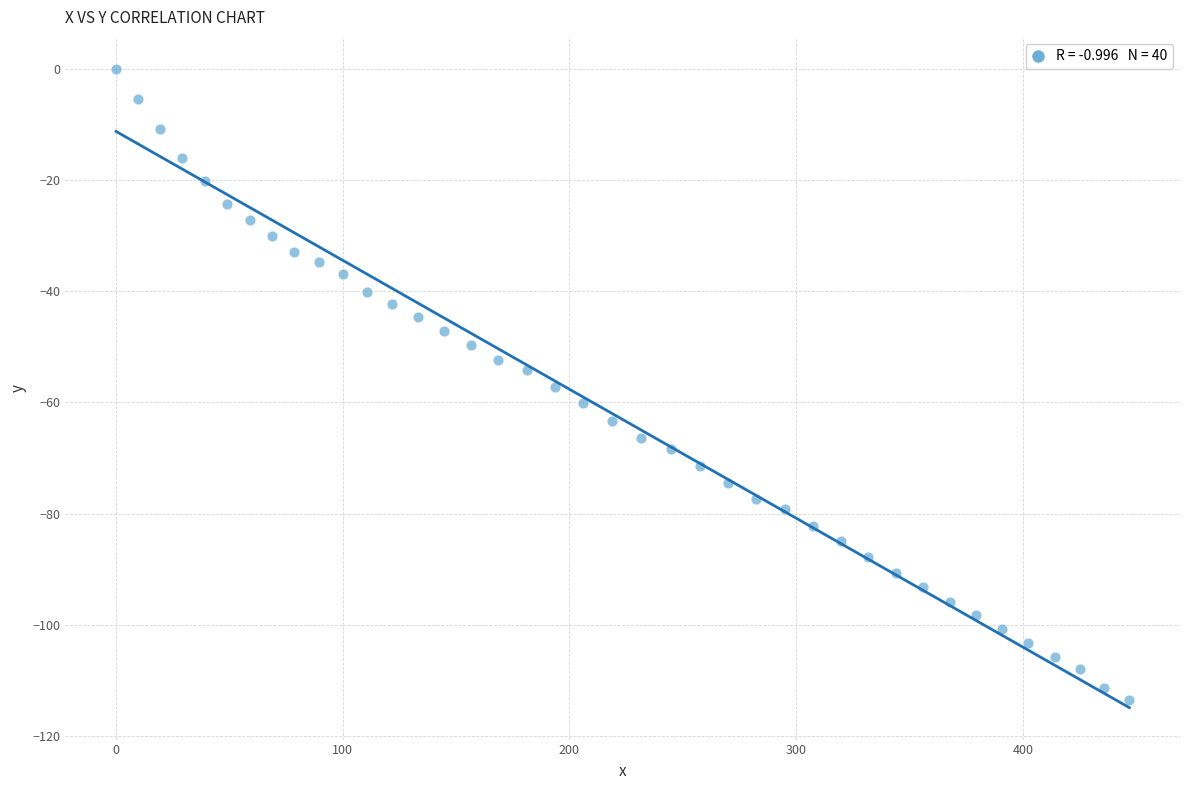

What is the range of X values (max minus min)?

447.0